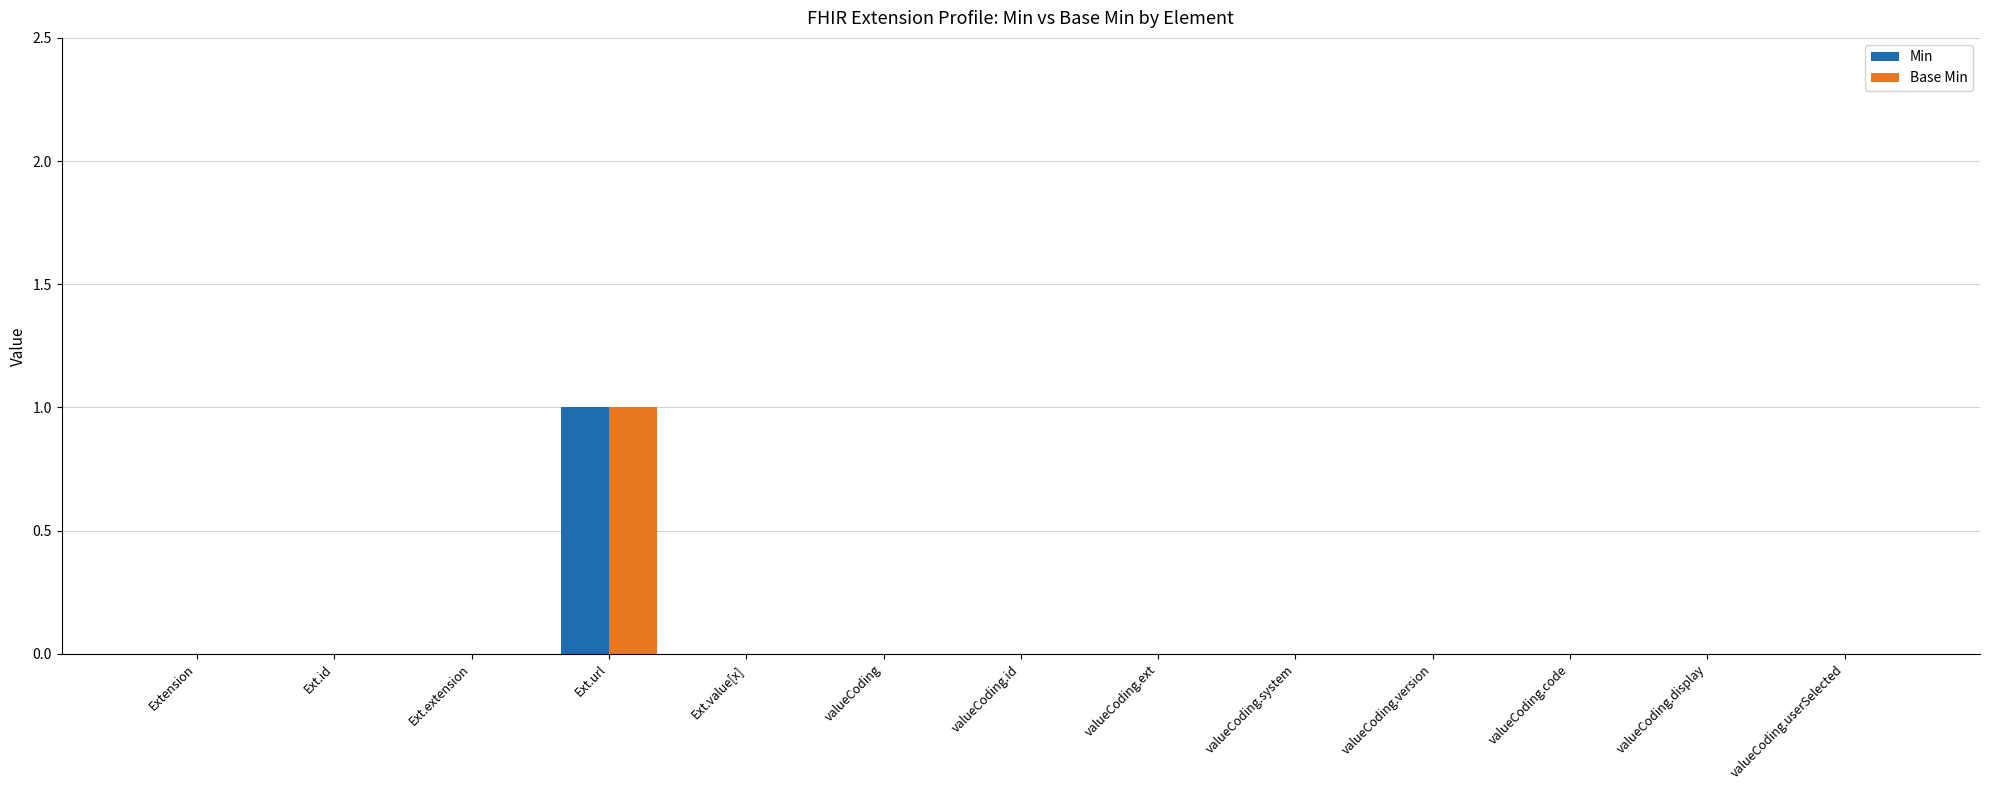

Are the bars grouped side by side (vs. stacked)?

Yes